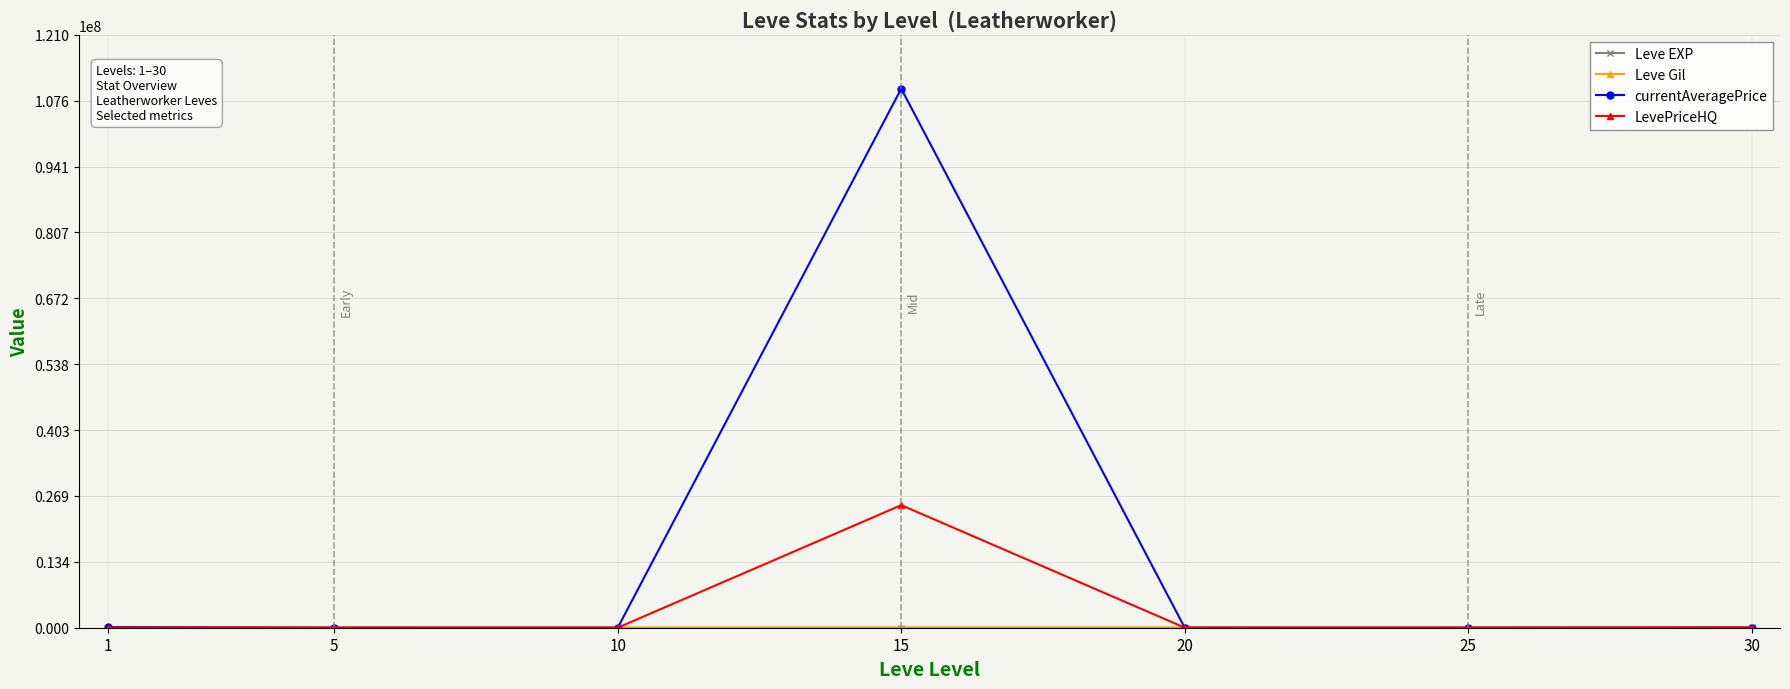

What is the maximum value shown in the chart?

110005300